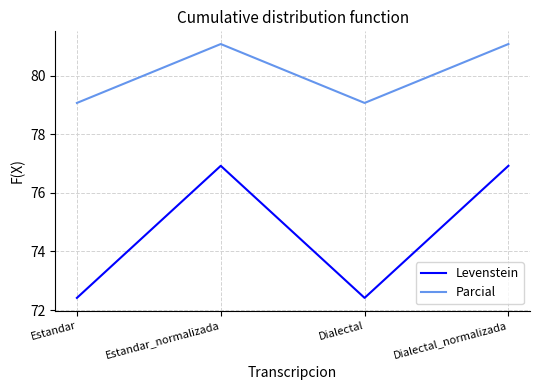

What position from the right is Dialectal?

2